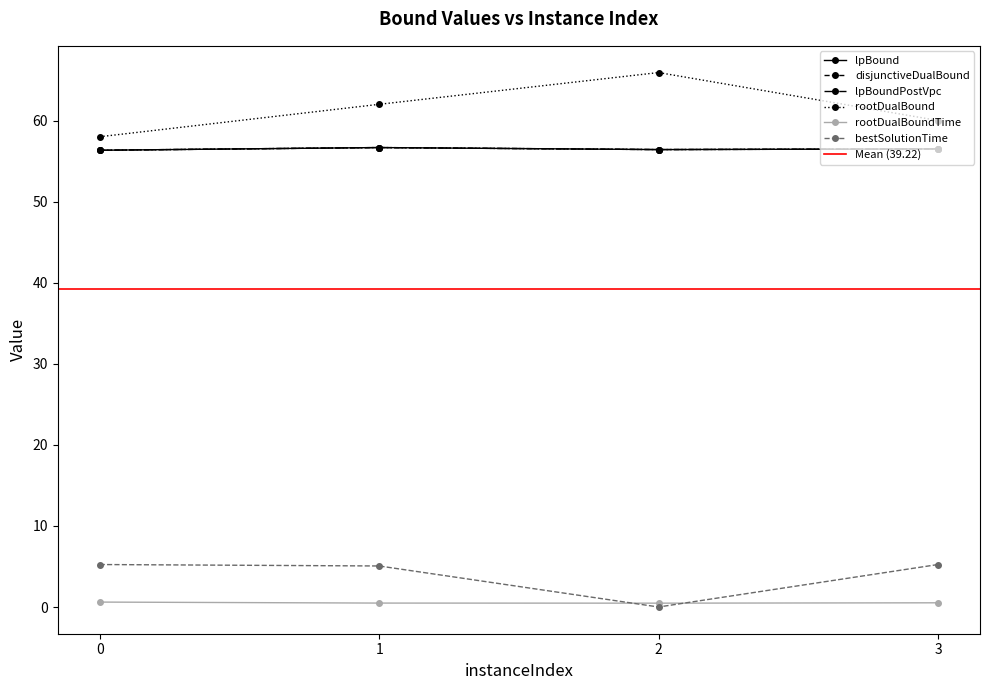

What is the value of the lpBound point at the 3rd from the left?

56.4